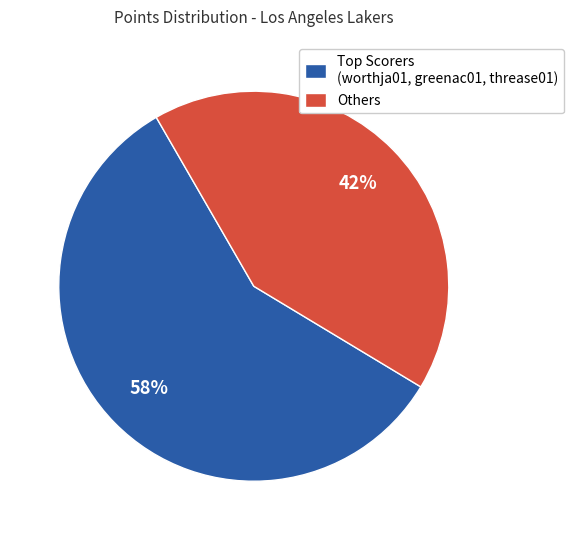

How many slices are in this pie chart?

2